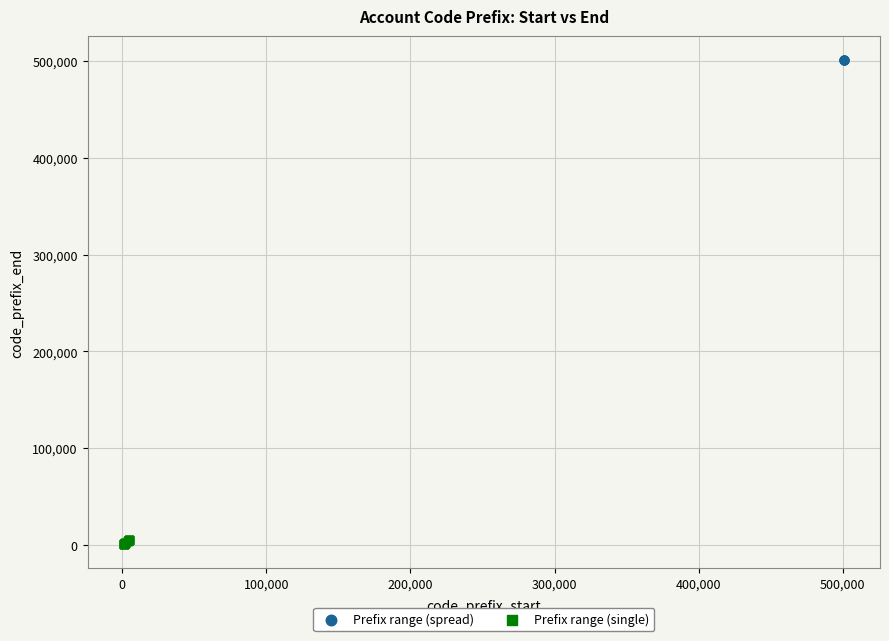

Which series has the widest spread of Y values?

Prefix range (single)